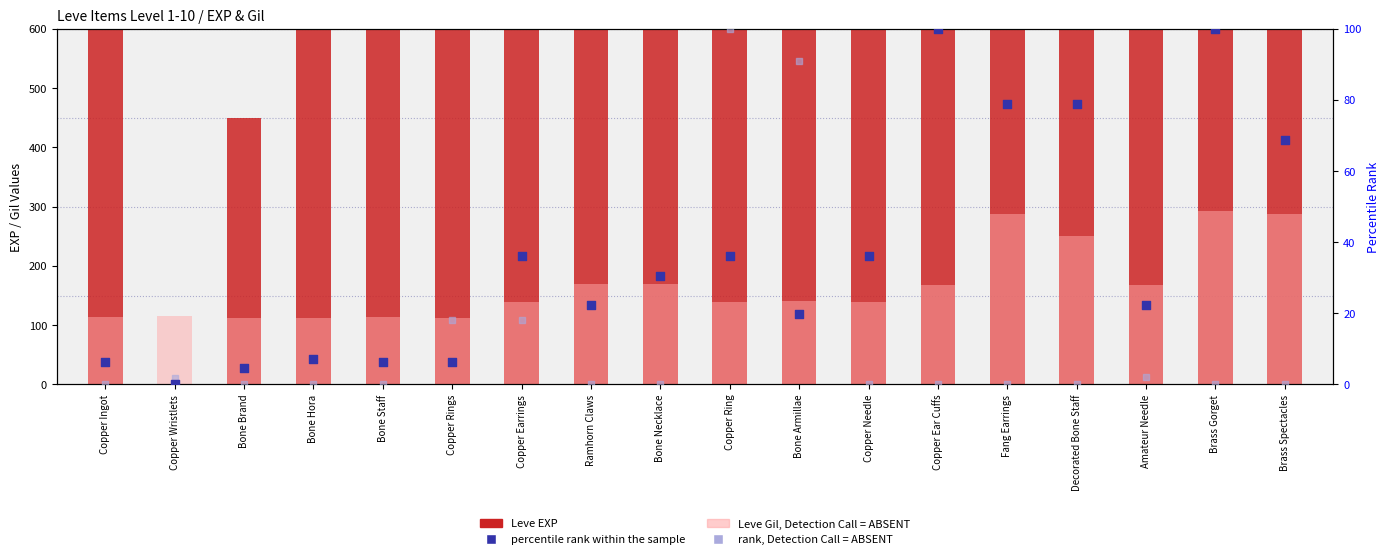

Which series reaches the maximum Y coordinate?

Leve EXP